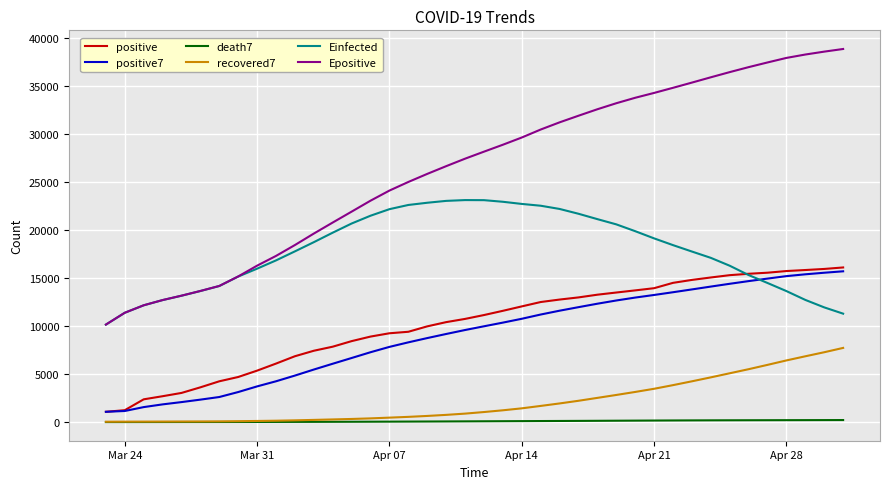

Which series has the largest total across all categories?

Epositive